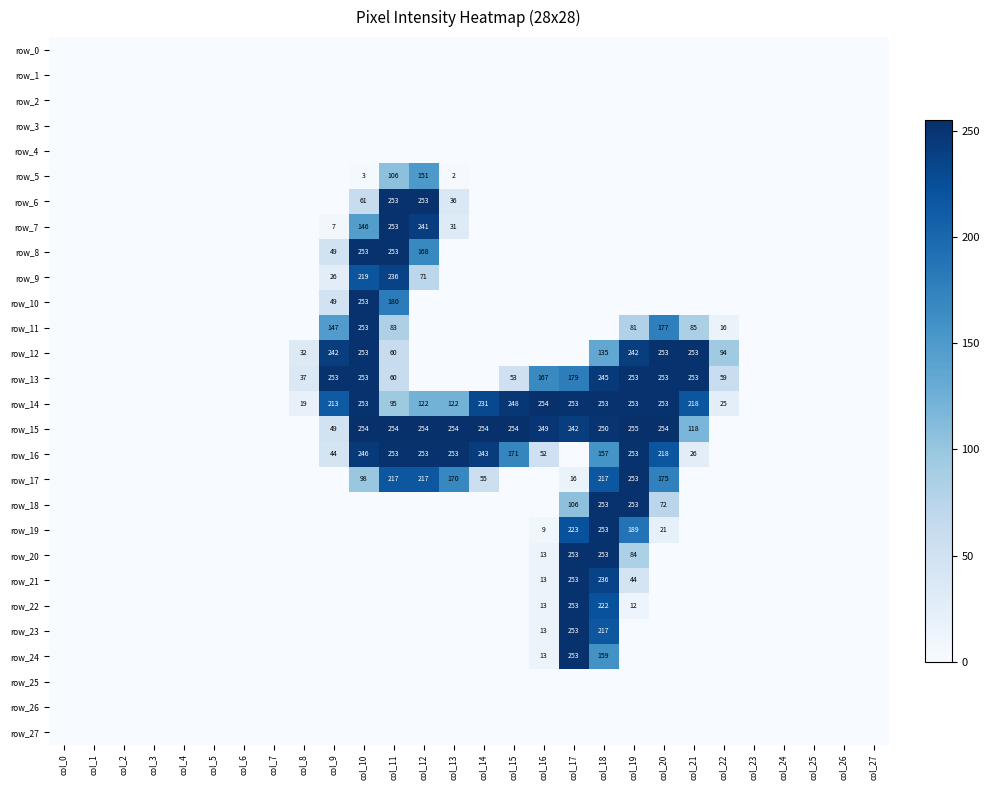

Reading right to left, what are all the values shown in this chart?

row_0: 0	0	0	0	0	0	0	0	0	0	0	0	0	0	0	0	0	0	0	0	0	0	0	0	0	0	0	0
row_1: 0	0	0	0	0	0	0	0	0	0	0	0	0	0	0	0	0	0	0	0	0	0	0	0	0	0	0	0
row_2: 0	0	0	0	0	0	0	0	0	0	0	0	0	0	0	0	0	0	0	0	0	0	0	0	0	0	0	0
row_3: 0	0	0	0	0	0	0	0	0	0	0	0	0	0	0	0	0	0	0	0	0	0	0	0	0	0	0	0
row_4: 0	0	0	0	0	0	0	0	0	0	0	0	0	0	0	0	0	0	0	0	0	0	0	0	0	0	0	0
row_5: 0	0	0	0	0	0	0	0	0	0	0	0	0	0	2	151	106	3	0	0	0	0	0	0	0	0	0	0
row_6: 0	0	0	0	0	0	0	0	0	0	0	0	0	0	36	253	253	61	0	0	0	0	0	0	0	0	0	0
row_7: 0	0	0	0	0	0	0	0	0	0	0	0	0	0	31	241	253	146	7	0	0	0	0	0	0	0	0	0
row_8: 0	0	0	0	0	0	0	0	0	0	0	0	0	0	0	168	253	253	49	0	0	0	0	0	0	0	0	0
row_9: 0	0	0	0	0	0	0	0	0	0	0	0	0	0	0	71	236	219	26	0	0	0	0	0	0	0	0	0
row_10: 0	0	0	0	0	0	0	0	0	0	0	0	0	0	0	0	180	253	49	0	0	0	0	0	0	0	0	0
row_11: 0	0	0	0	0	16	85	177	81	0	0	0	0	0	0	0	83	253	147	0	0	0	0	0	0	0	0	0
row_12: 0	0	0	0	0	94	253	253	242	135	0	0	0	0	0	0	60	253	242	32	0	0	0	0	0	0	0	0
row_13: 0	0	0	0	0	59	253	253	253	245	179	167	53	0	0	0	60	253	253	37	0	0	0	0	0	0	0	0
row_14: 0	0	0	0	0	25	218	253	253	253	253	254	248	231	122	122	95	253	213	19	0	0	0	0	0	0	0	0
row_15: 0	0	0	0	0	0	118	254	255	250	242	249	254	254	254	254	254	254	49	0	0	0	0	0	0	0	0	0
row_16: 0	0	0	0	0	0	26	218	253	157	0	52	171	243	253	253	253	246	44	0	0	0	0	0	0	0	0	0
row_17: 0	0	0	0	0	0	0	175	253	217	16	0	0	55	170	217	217	98	0	0	0	0	0	0	0	0	0	0
row_18: 0	0	0	0	0	0	0	72	253	253	106	0	0	0	0	0	0	0	0	0	0	0	0	0	0	0	0	0
row_19: 0	0	0	0	0	0	0	21	189	253	223	9	0	0	0	0	0	0	0	0	0	0	0	0	0	0	0	0
row_20: 0	0	0	0	0	0	0	0	84	253	253	13	0	0	0	0	0	0	0	0	0	0	0	0	0	0	0	0
row_21: 0	0	0	0	0	0	0	0	44	236	253	13	0	0	0	0	0	0	0	0	0	0	0	0	0	0	0	0
row_22: 0	0	0	0	0	0	0	0	12	222	253	13	0	0	0	0	0	0	0	0	0	0	0	0	0	0	0	0
row_23: 0	0	0	0	0	0	0	0	0	217	253	13	0	0	0	0	0	0	0	0	0	0	0	0	0	0	0	0
row_24: 0	0	0	0	0	0	0	0	0	159	253	13	0	0	0	0	0	0	0	0	0	0	0	0	0	0	0	0
row_25: 0	0	0	0	0	0	0	0	0	0	0	0	0	0	0	0	0	0	0	0	0	0	0	0	0	0	0	0
row_26: 0	0	0	0	0	0	0	0	0	0	0	0	0	0	0	0	0	0	0	0	0	0	0	0	0	0	0	0
row_27: 0	0	0	0	0	0	0	0	0	0	0	0	0	0	0	0	0	0	0	0	0	0	0	0	0	0	0	0